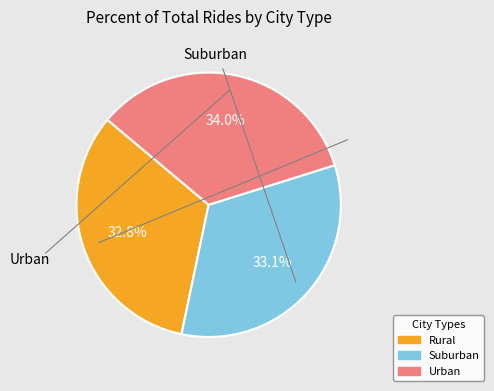

Does any single category account for the majority?

No